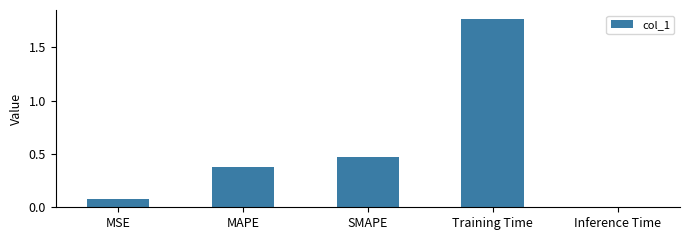

Which has a higher value, Training Time or Inference Time?

Training Time